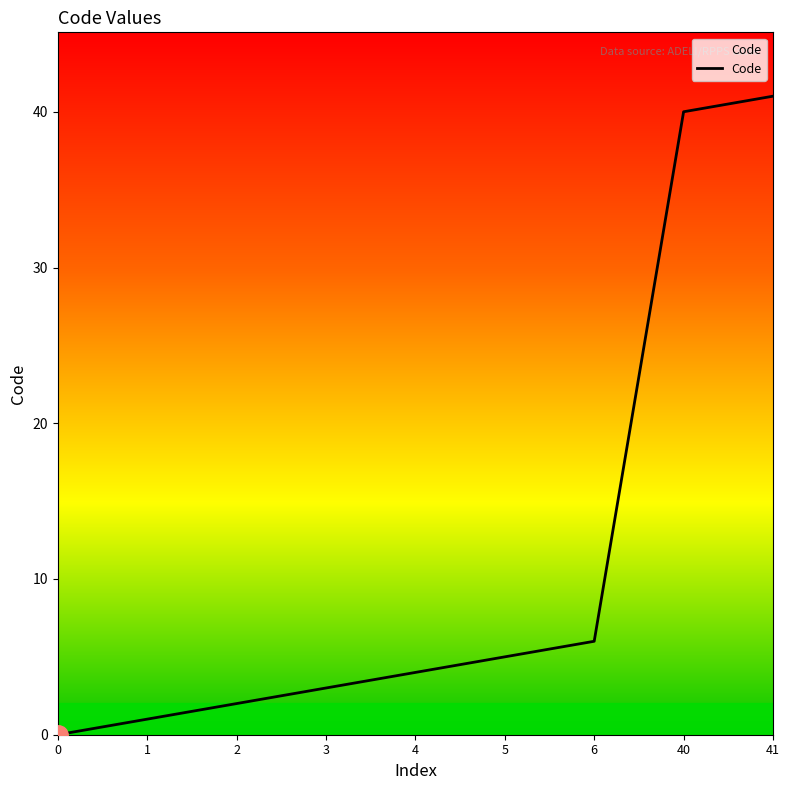

Does the chart have visible grid lines?

No